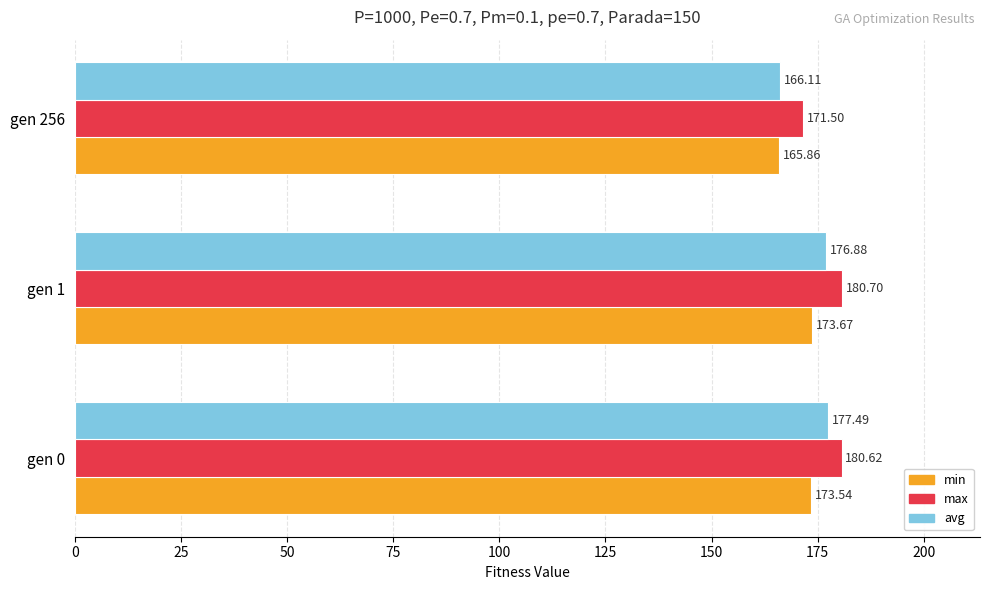

Which series has the widest spread of values?

avg